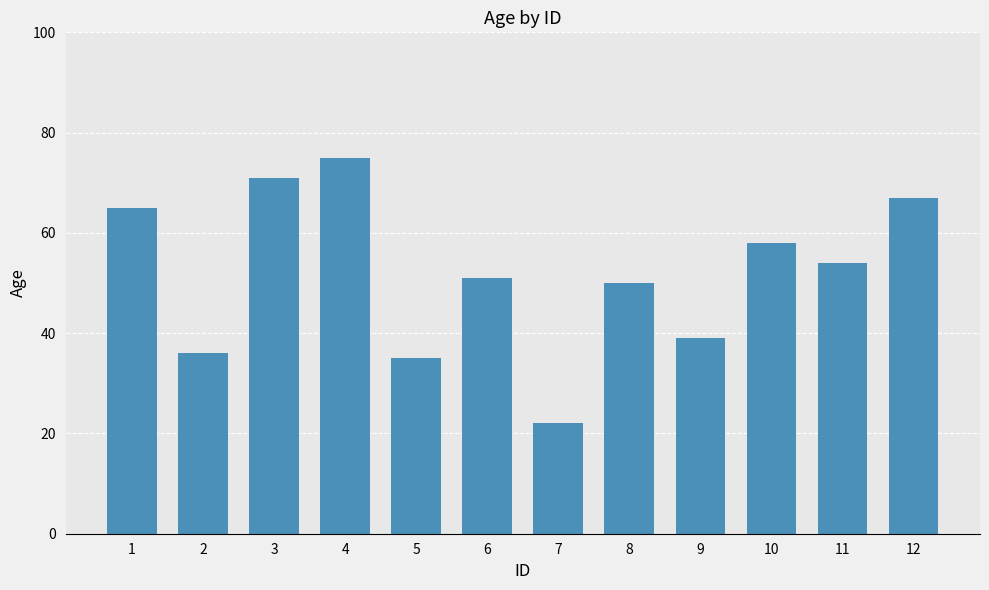

Does the chart contain stacked bars?

No